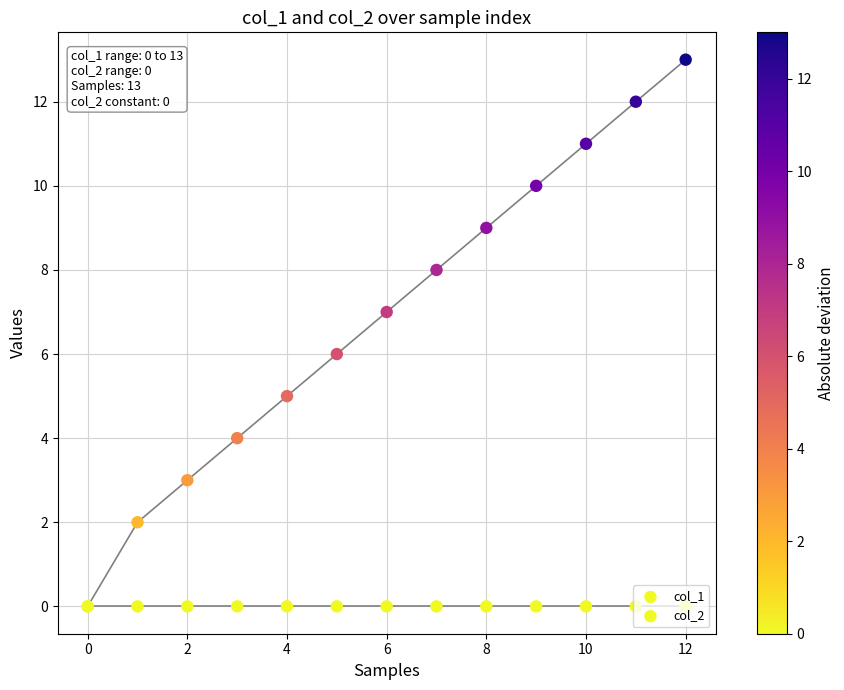

What are all the series names shown in the legend?

col_1, col_2